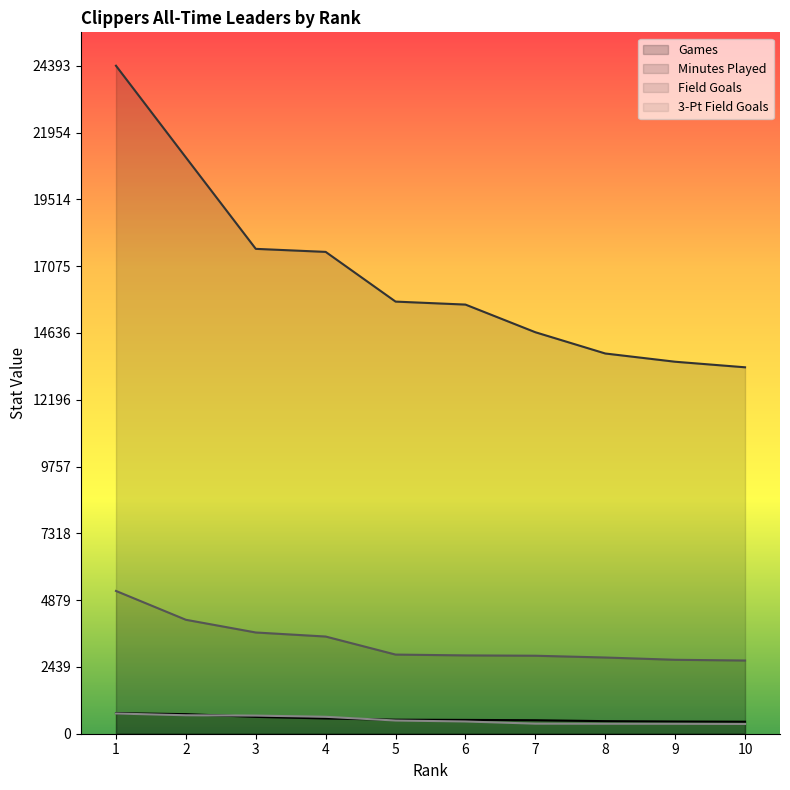

What is the minimum value shown in the chart?

356